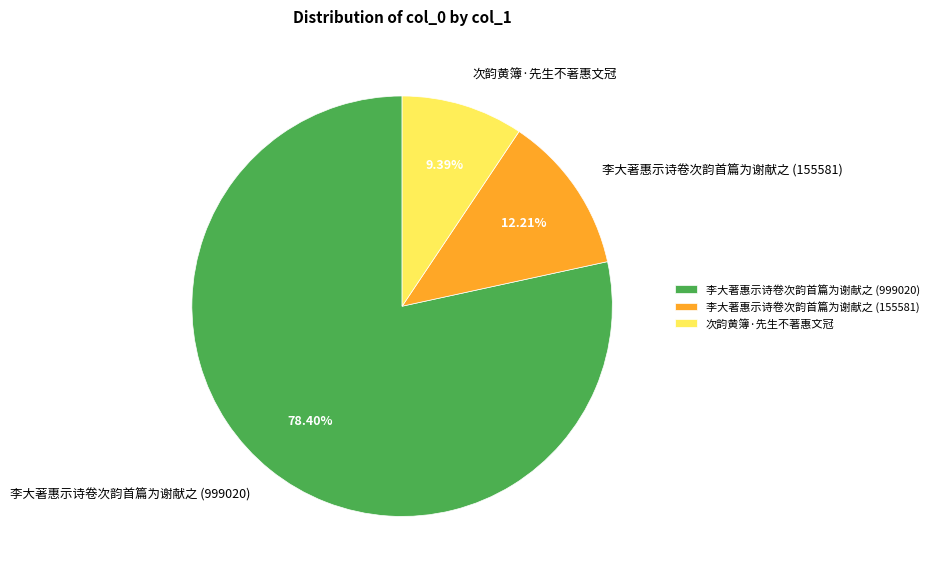

Rank the categories by value from highest to lowest.

李大著惠示诗卷次韵首篇为谢献之 (999020), 李大著惠示诗卷次韵首篇为谢献之 (155581), 次韵黄簿·先生不著惠文冠